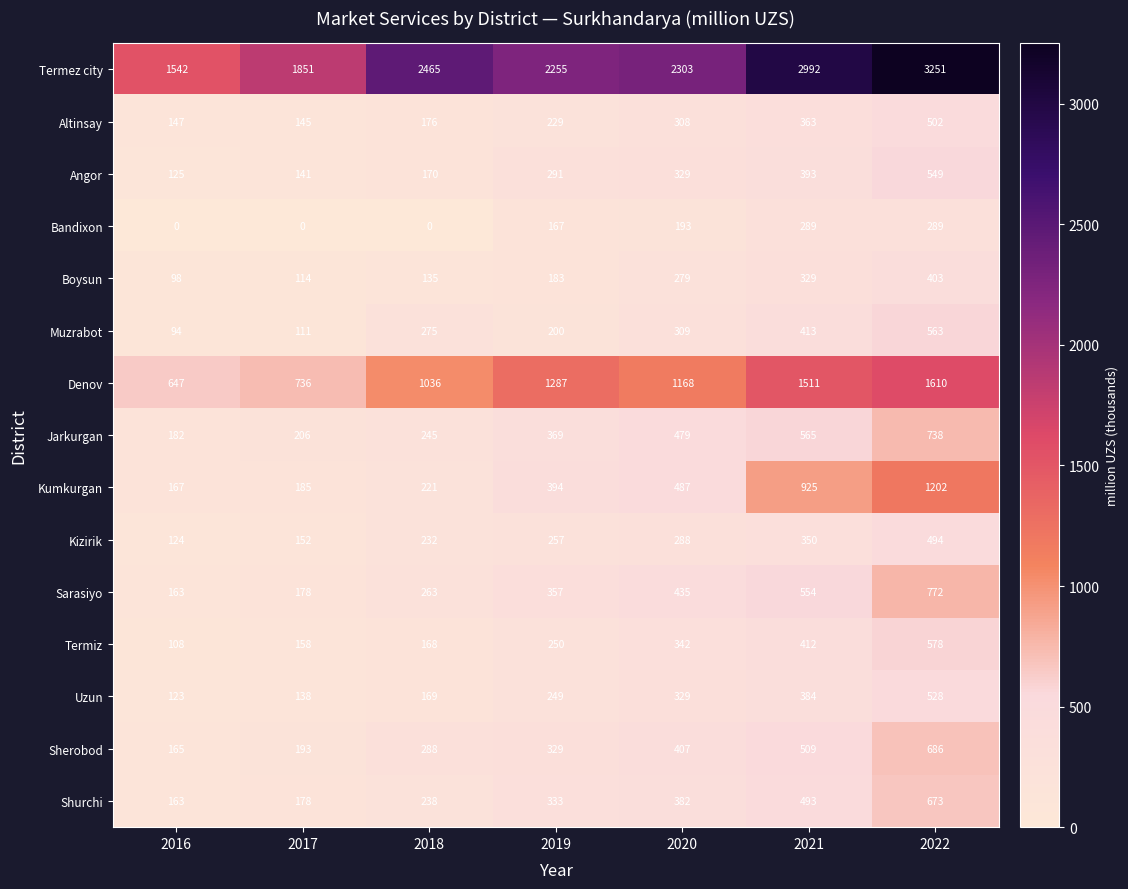

What is the sum of all Termez city values?

16659